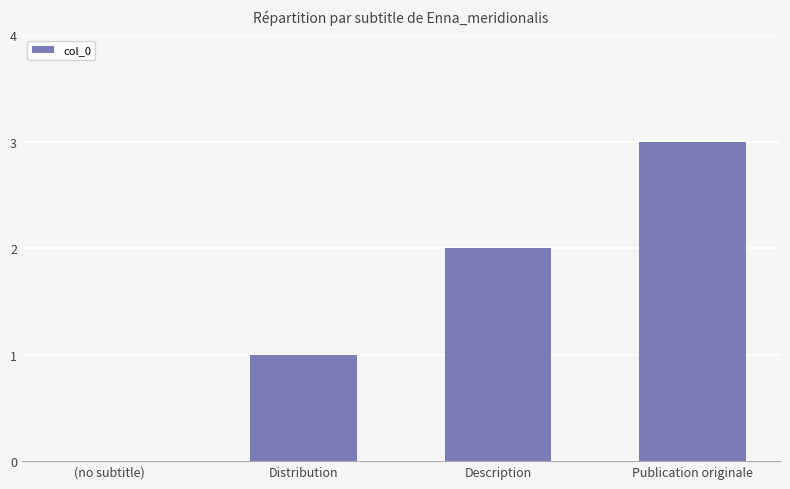

True or false: the data shows 1 at (no subtitle).

False